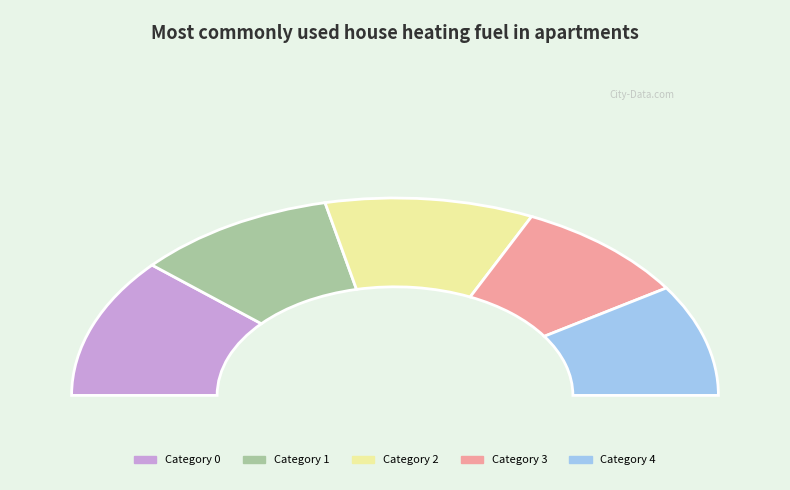

The 3 slice represents 18% of the pie. True or false?

True